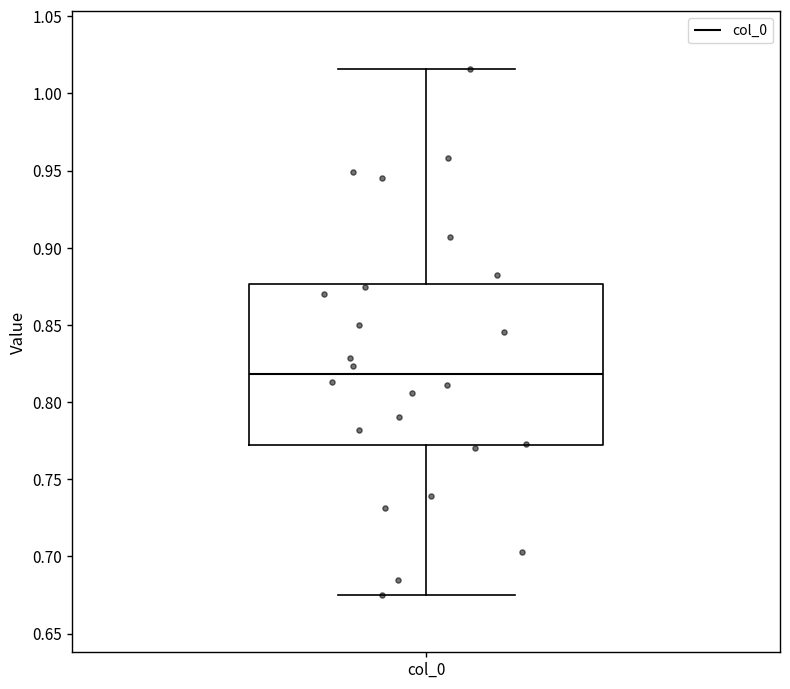

Transcribe this box plot: give where the median line is, the range the box spans, and where the two whiskers end, as read against the y-axis. The values are not printed on the chart, so give them approximately, as read against the axis.

median 0.820, box 0.770 to 0.875, whiskers 0.675 to 1.015